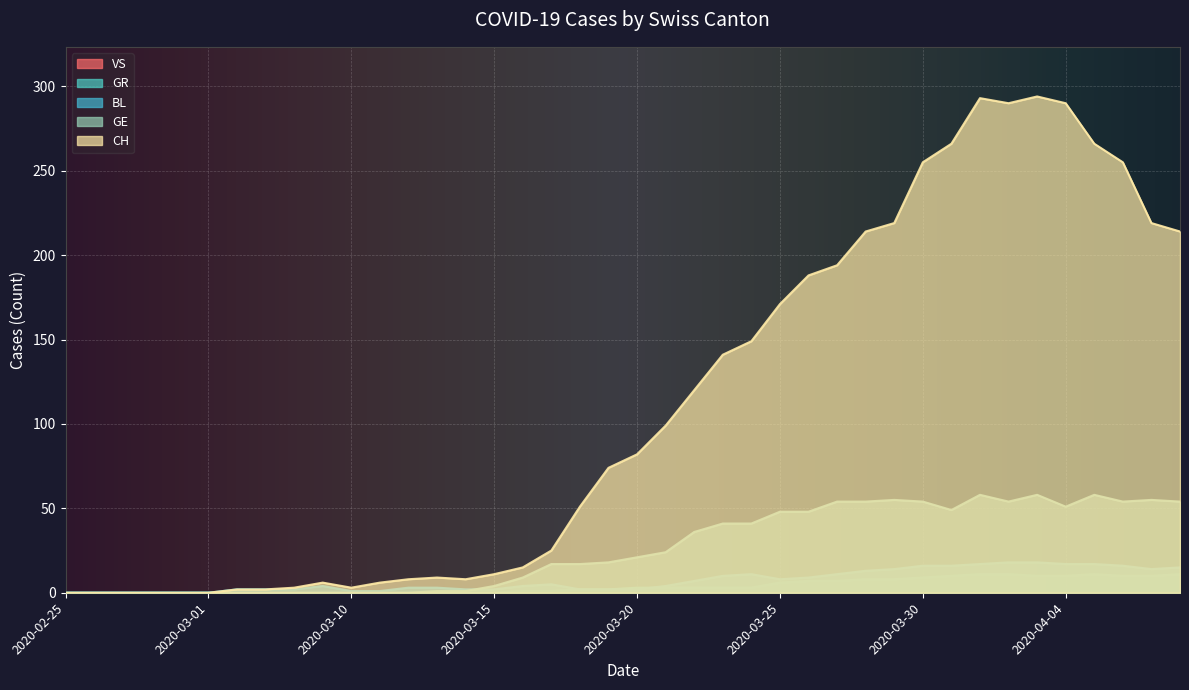

How many data points in BL are less than 4?

18